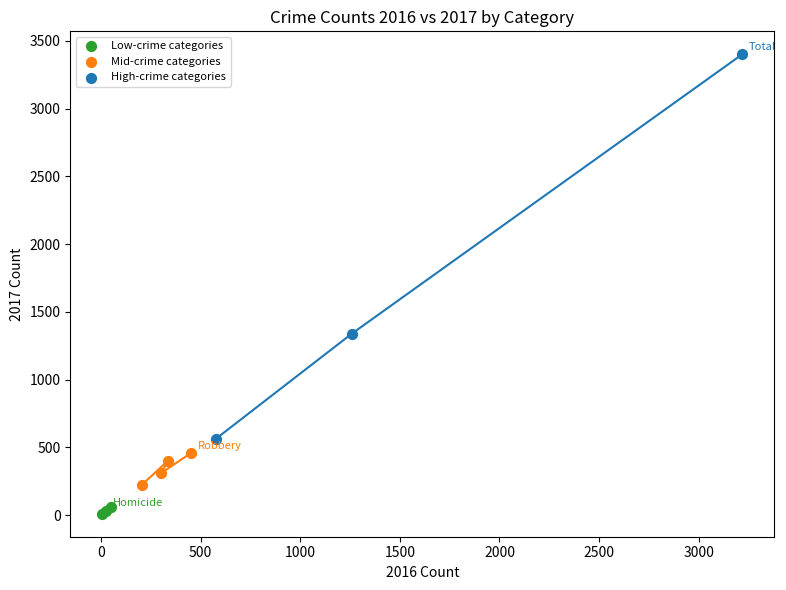

Which series reaches the maximum Y coordinate?

High-crime categories